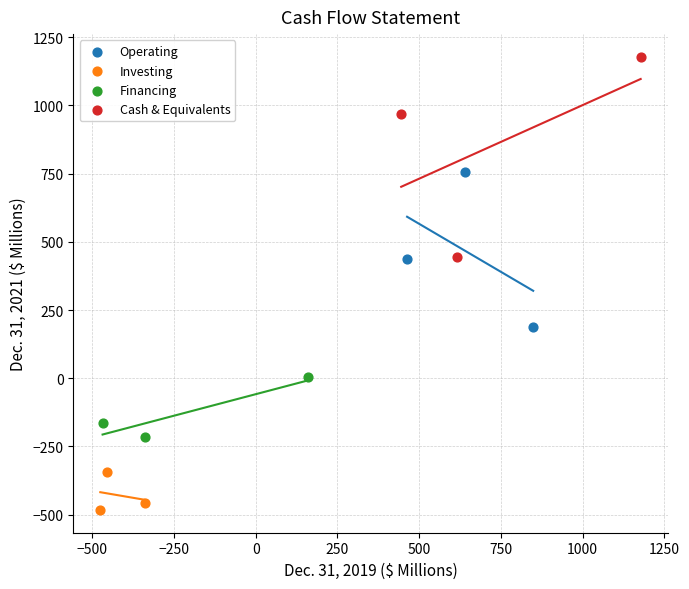

Which series reaches the minimum Y coordinate?

Investing